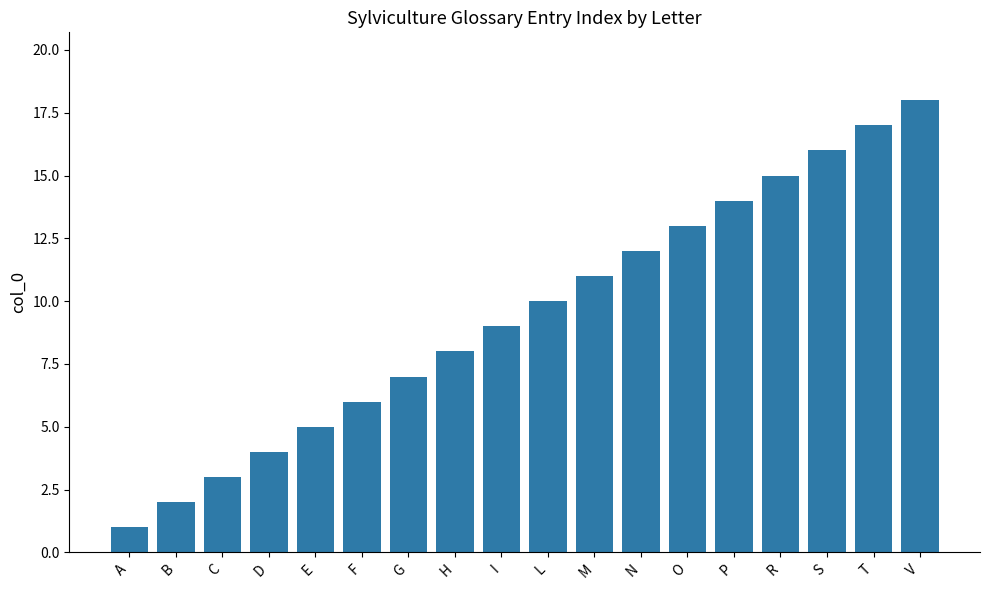

Read the value at T.

17